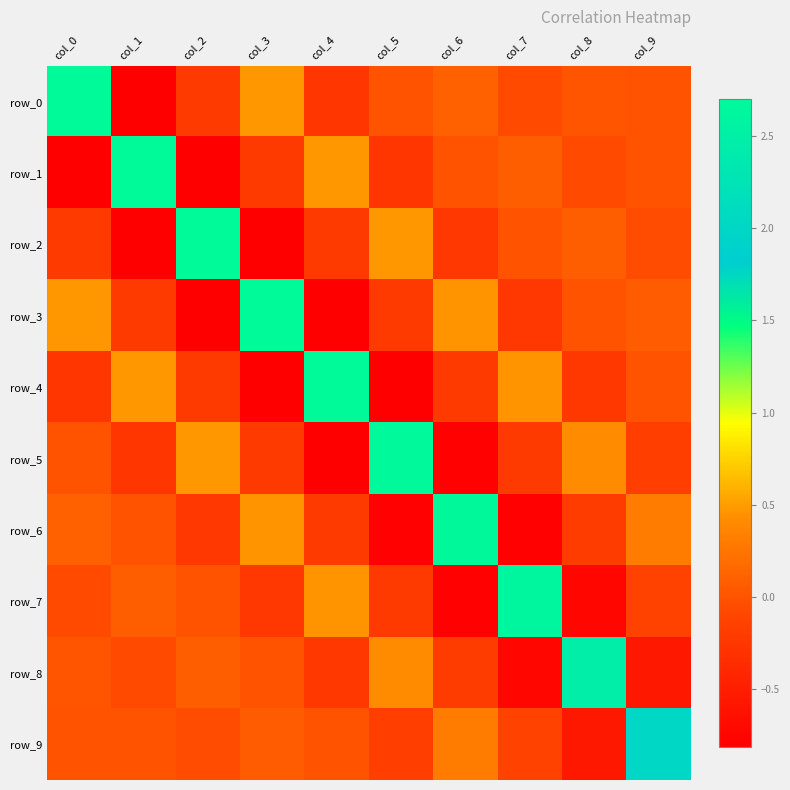

How many negative values does the row_8 series have?

5